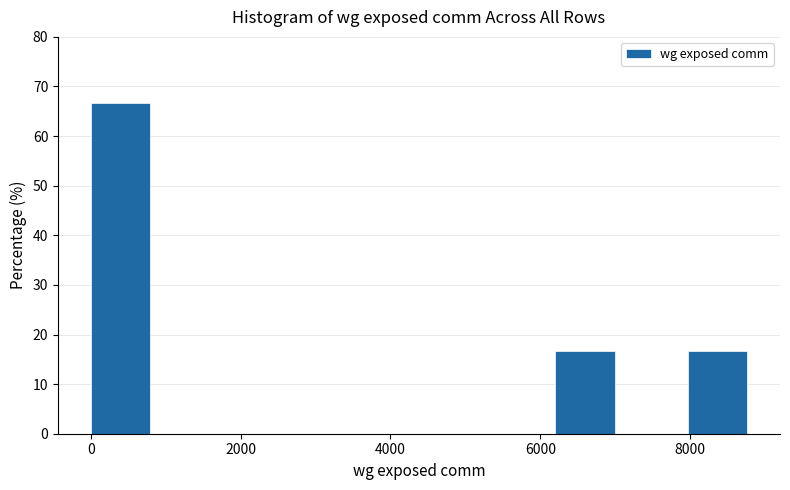

How tall is the bar that spans 8000 to 8800 on the x-axis? Neither the bar edges nor the heights are printed on the chart, so give them approximately, as read against the axes.

17